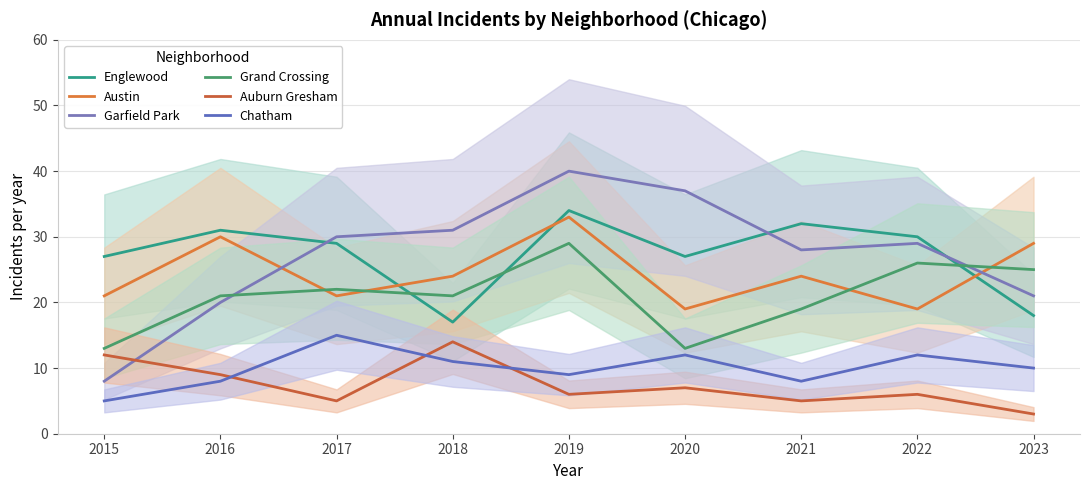

Which category has the highest value in the Garfield Park series?

2019